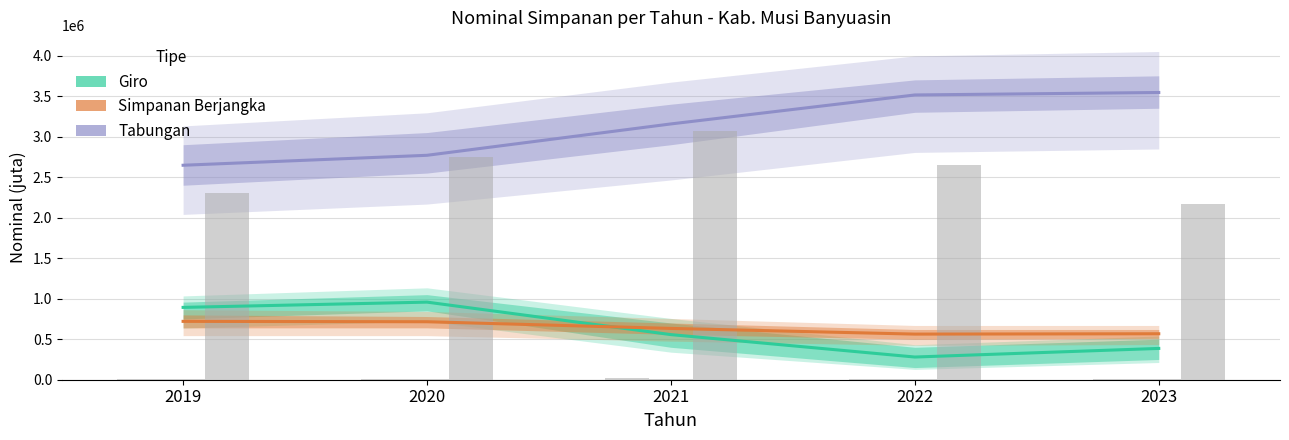

How many values in the Tabungan series exceed 3156570?

3